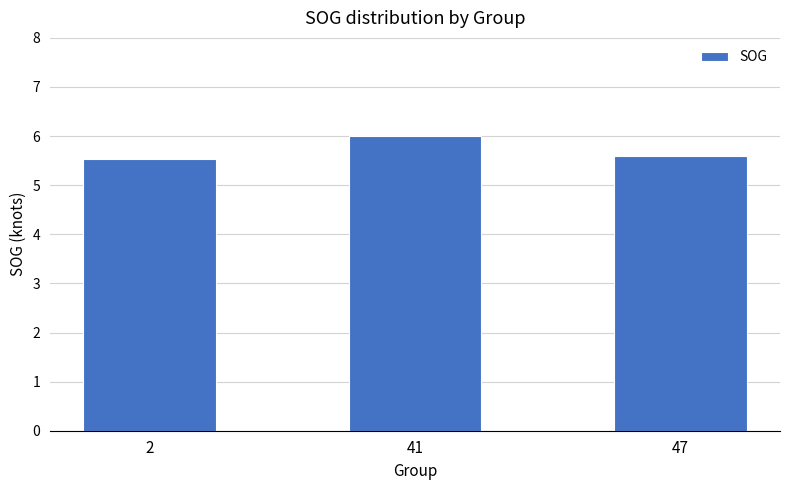

What is the difference between the maximum and minimum values?

0.5